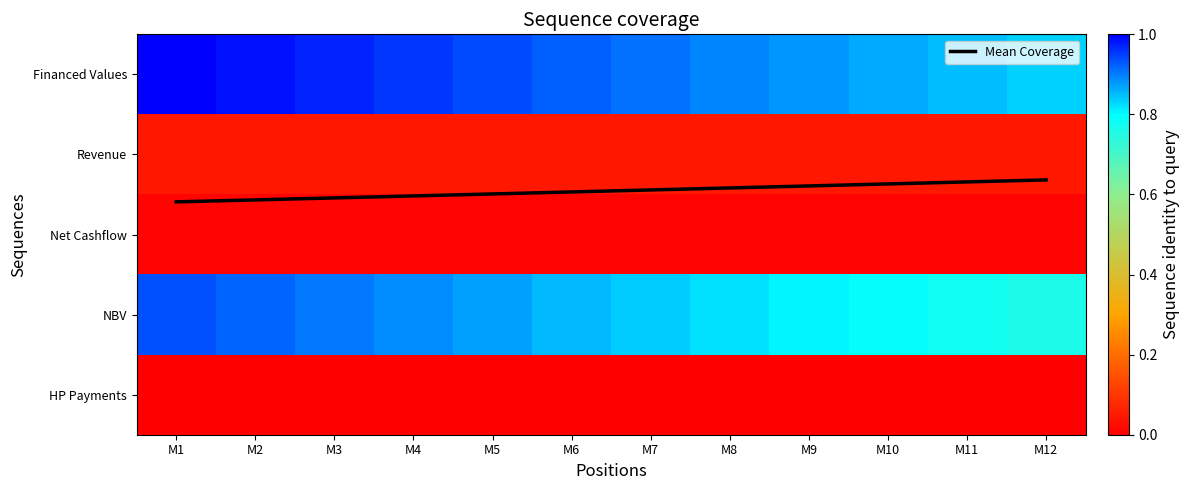

Which category has the highest value across all series?

M1